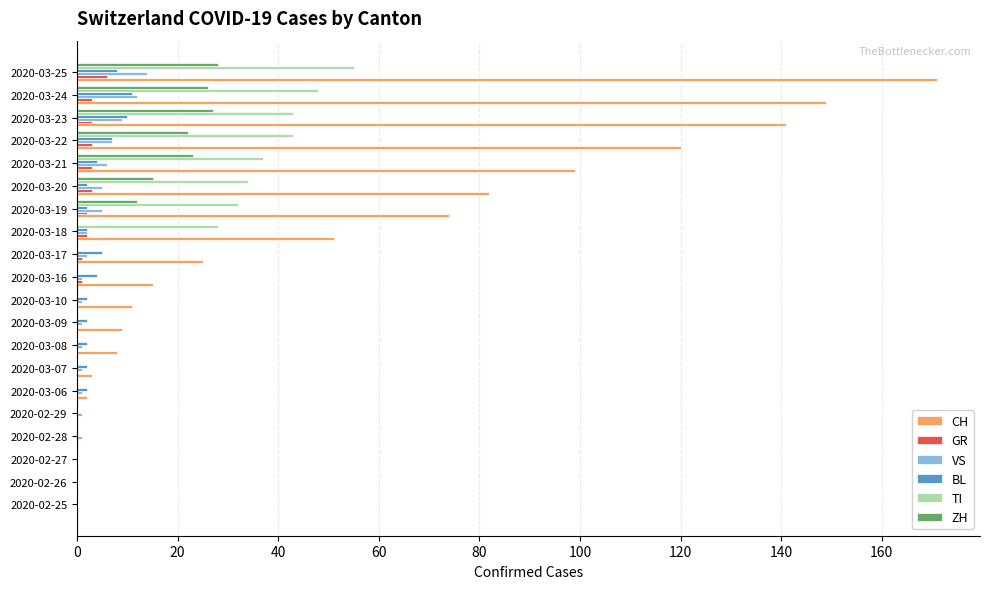

What is the sum of all ZH values?

153